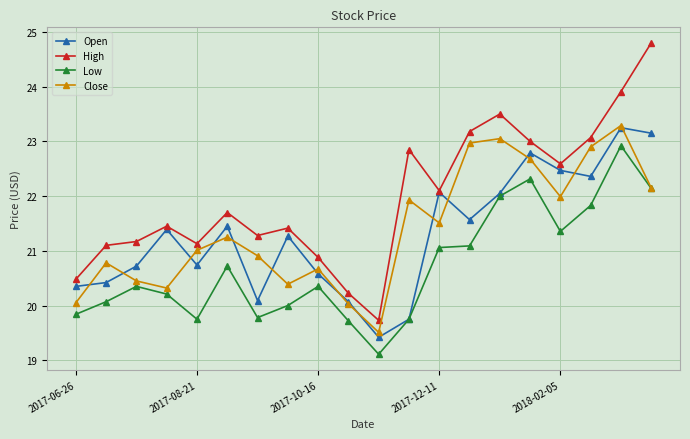

Which series has the widest spread of values?

High